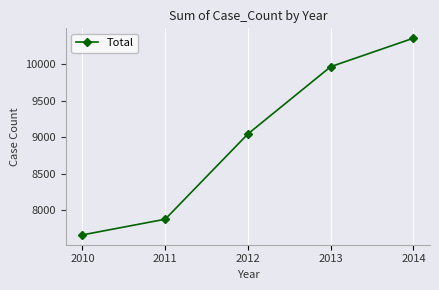

Which category has the highest value across all series?

2014